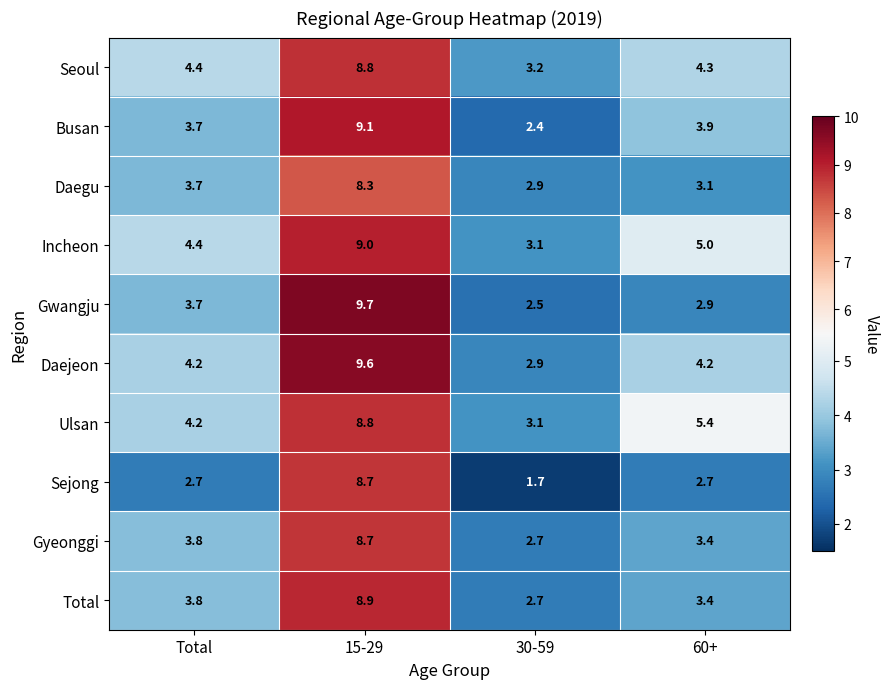

What is the total value across all series at 30-59?

27.2